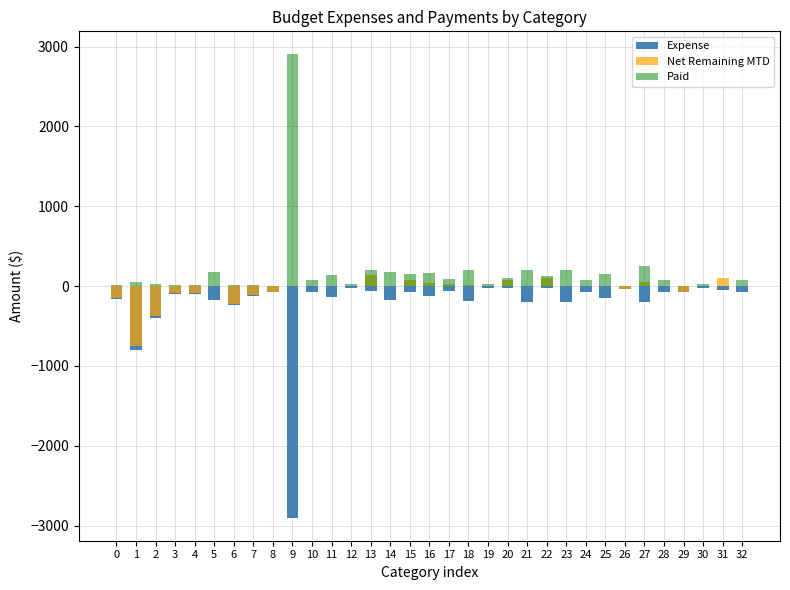

Where is Expense nearest to the value -1462?

1